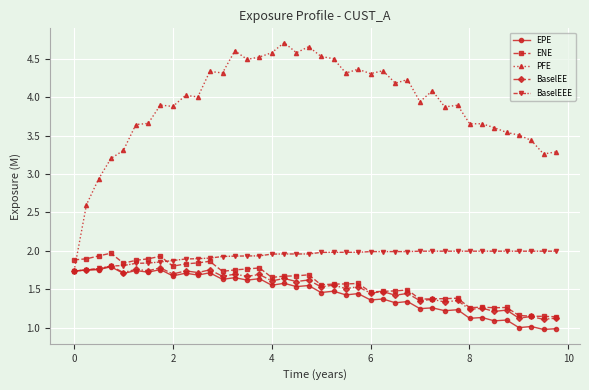

Which series ends up on top after the final intersection of ENE and PFE?

PFE